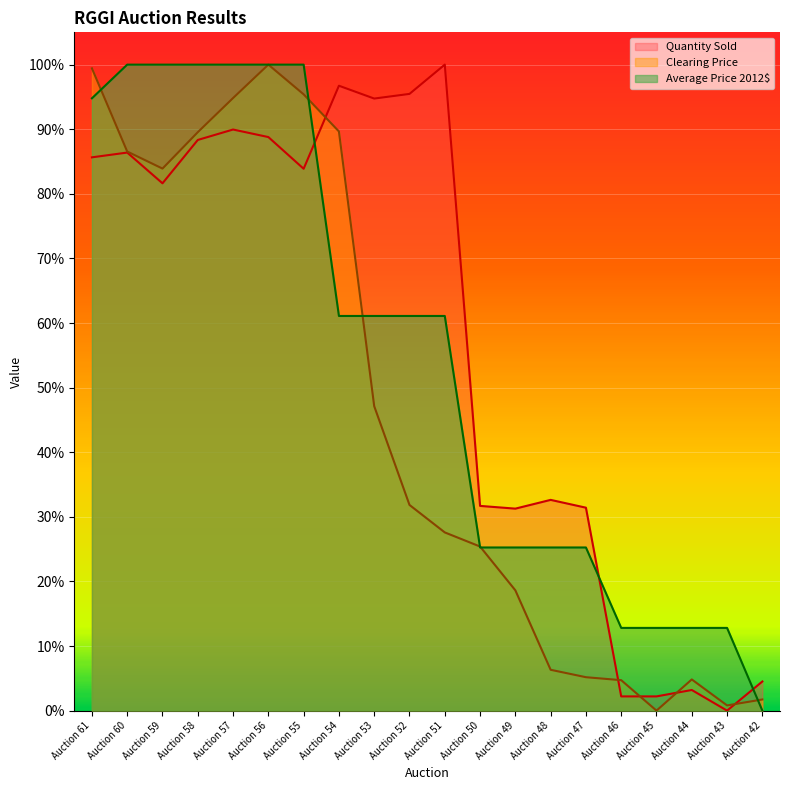

Rank the categories by Clearing Price value from highest to lowest.

Auction 56, Auction 61, Auction 55, Auction 57, Auction 54, Auction 58, Auction 60, Auction 59, Auction 53, Auction 52, Auction 51, Auction 50, Auction 49, Auction 48, Auction 47, Auction 44, Auction 46, Auction 42, Auction 43, Auction 45